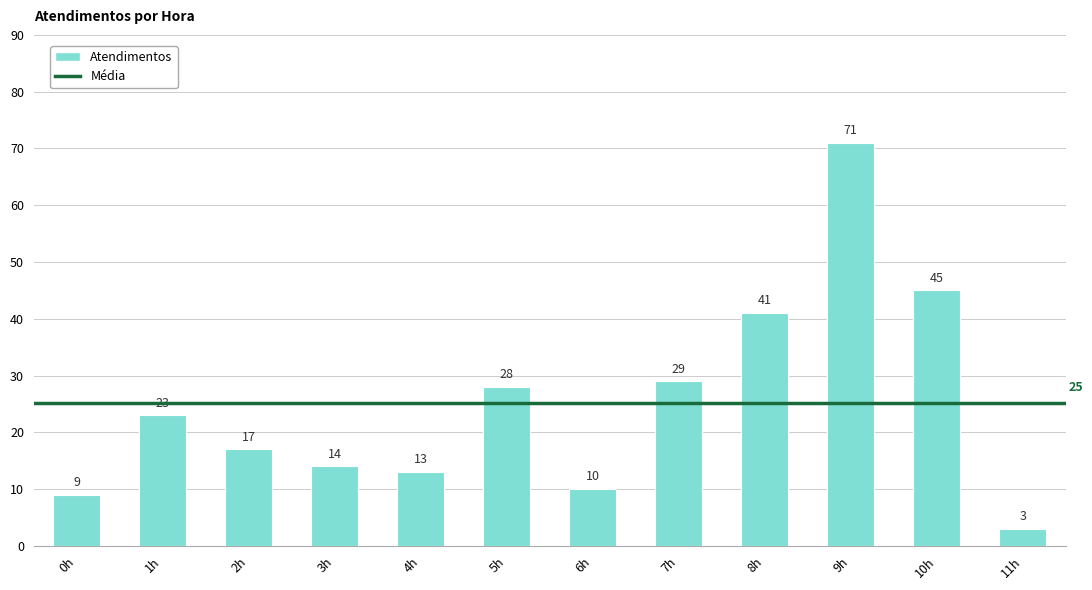

The value at 2h is 17. True or false?

True